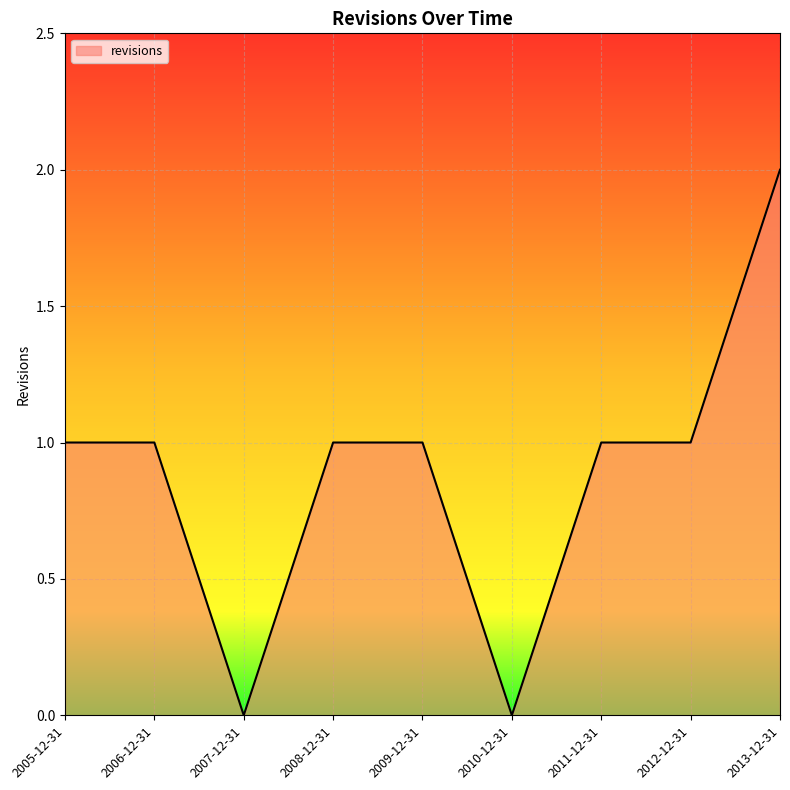

Reading left to right, transcribe all the data shown in this chart.

1	1	0	1	1	0	1	1	2